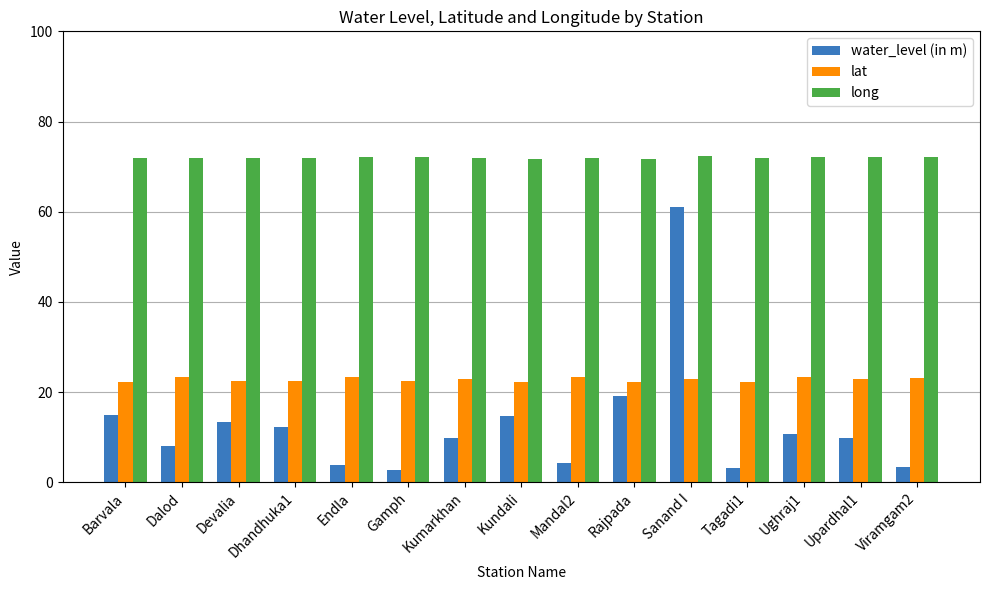

What are all the series names shown in the legend?

water_level (in m), lat, long